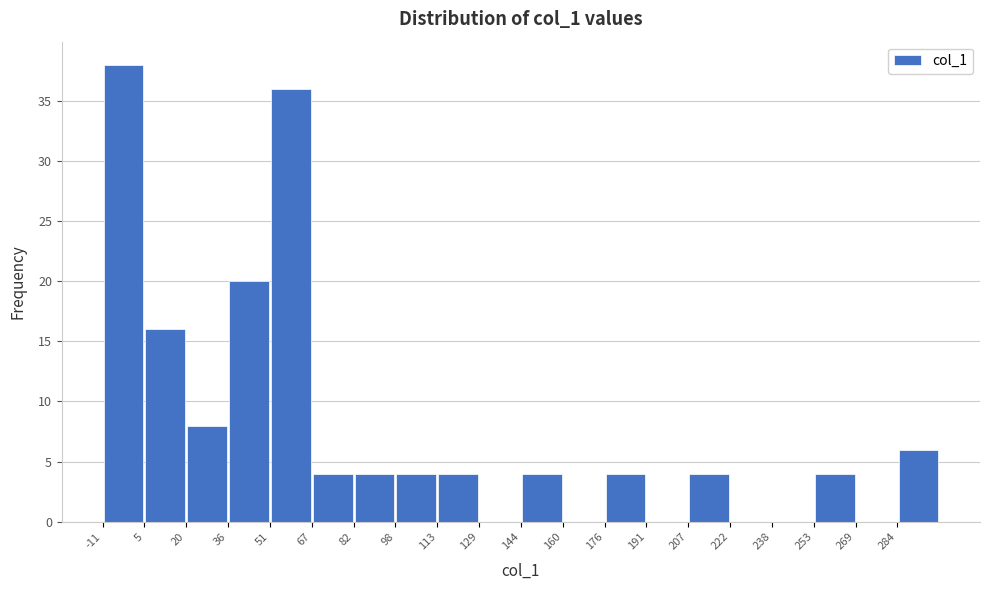

Which range on the x-axis has the tallest bar?

-10 to 4